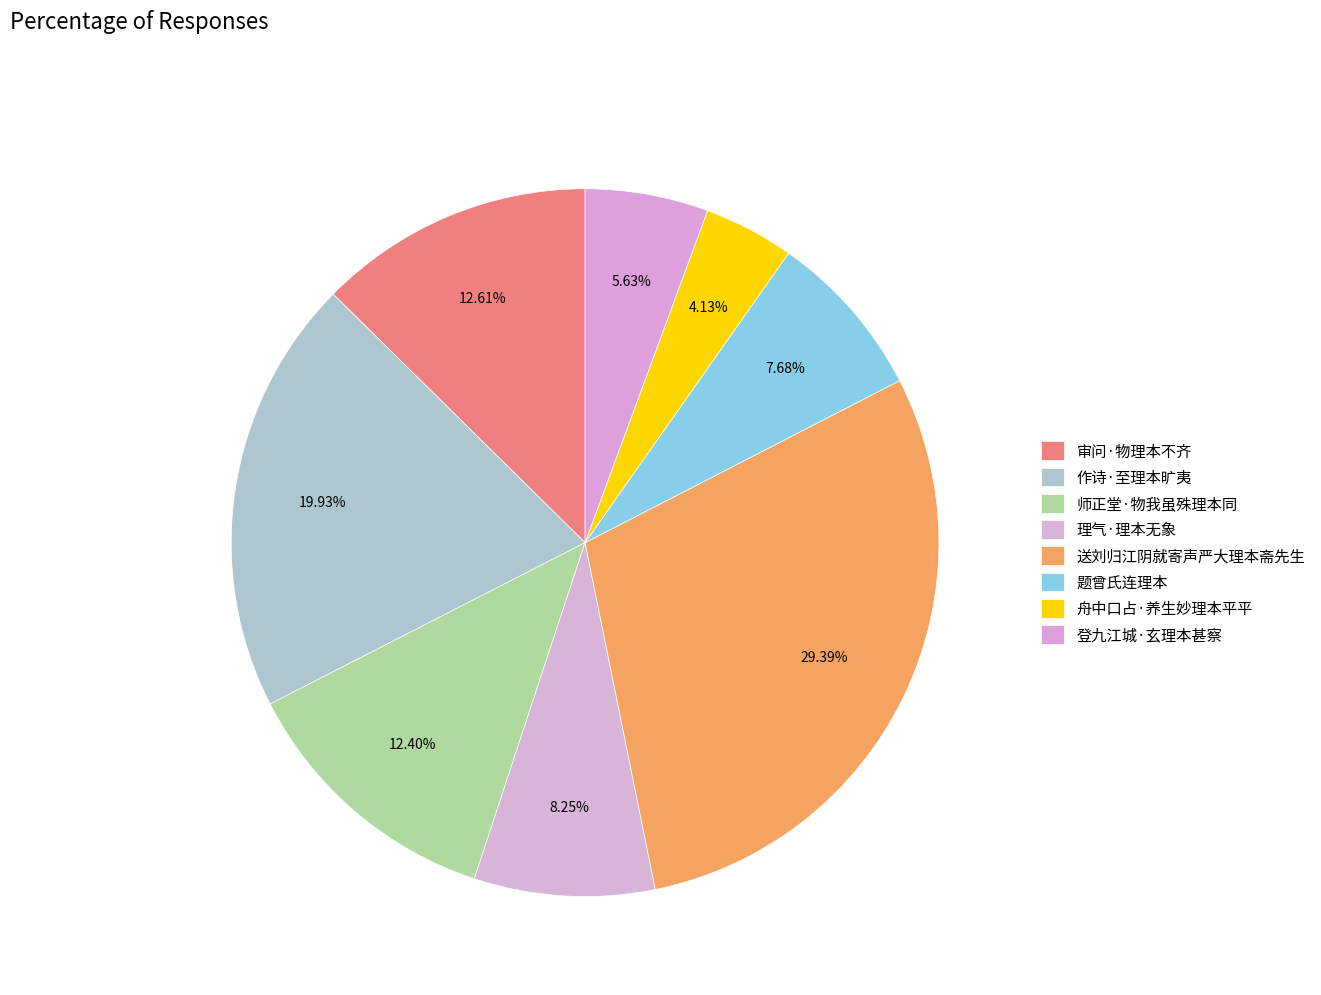

To the nearest percent, what percentage of the pie is 题曾氏连理本?

8%